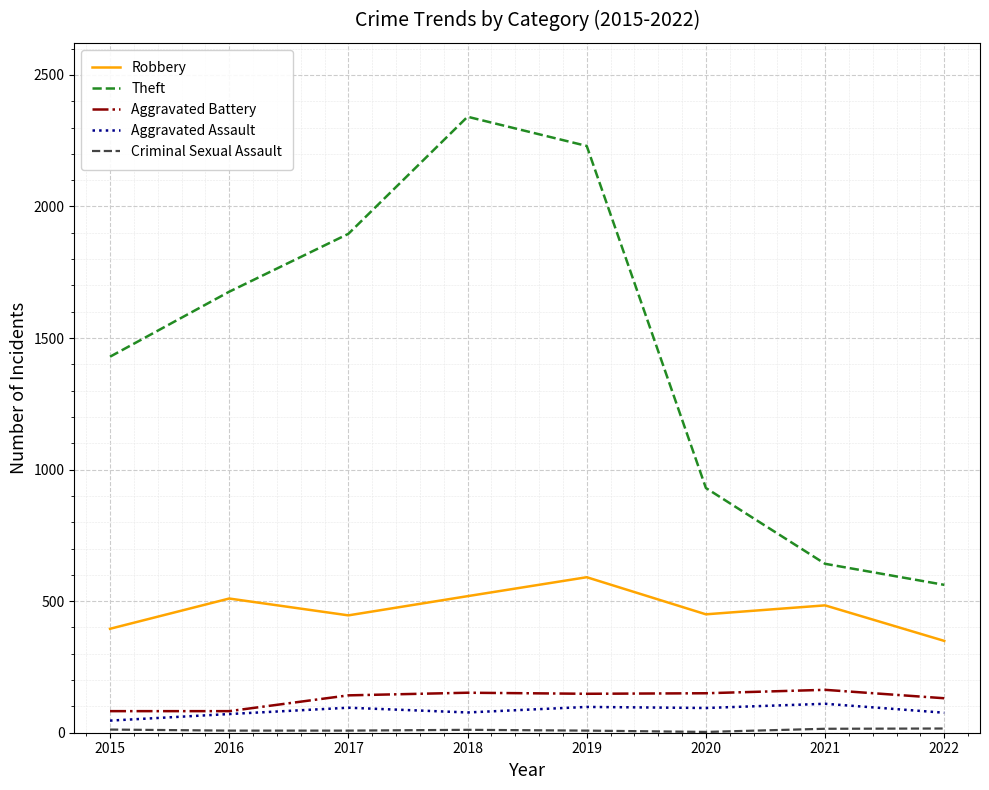

True or false: Theft has a value of 2341 at 2018.

True